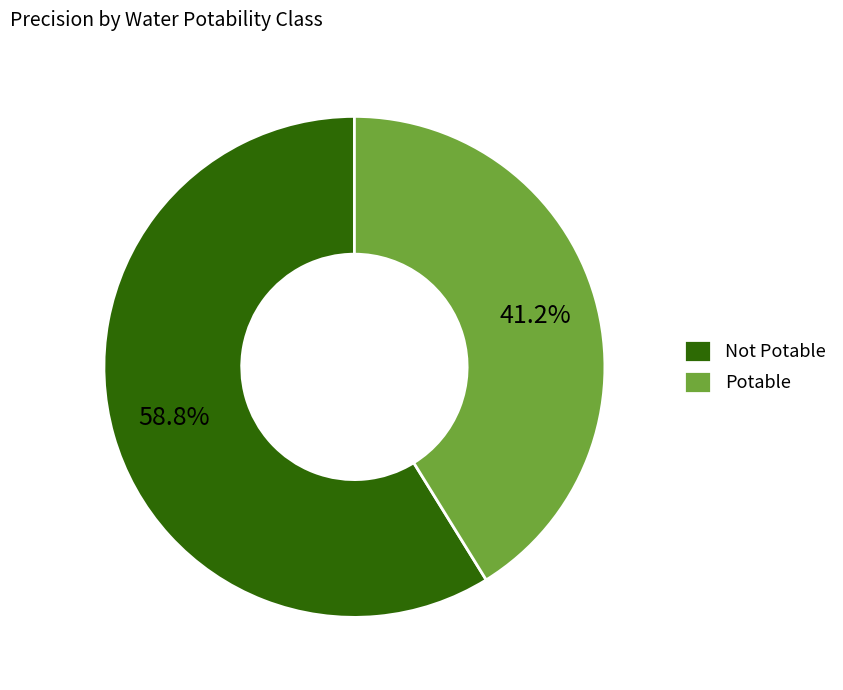

What percentage is the Potable slice, to the nearest percent?

41%